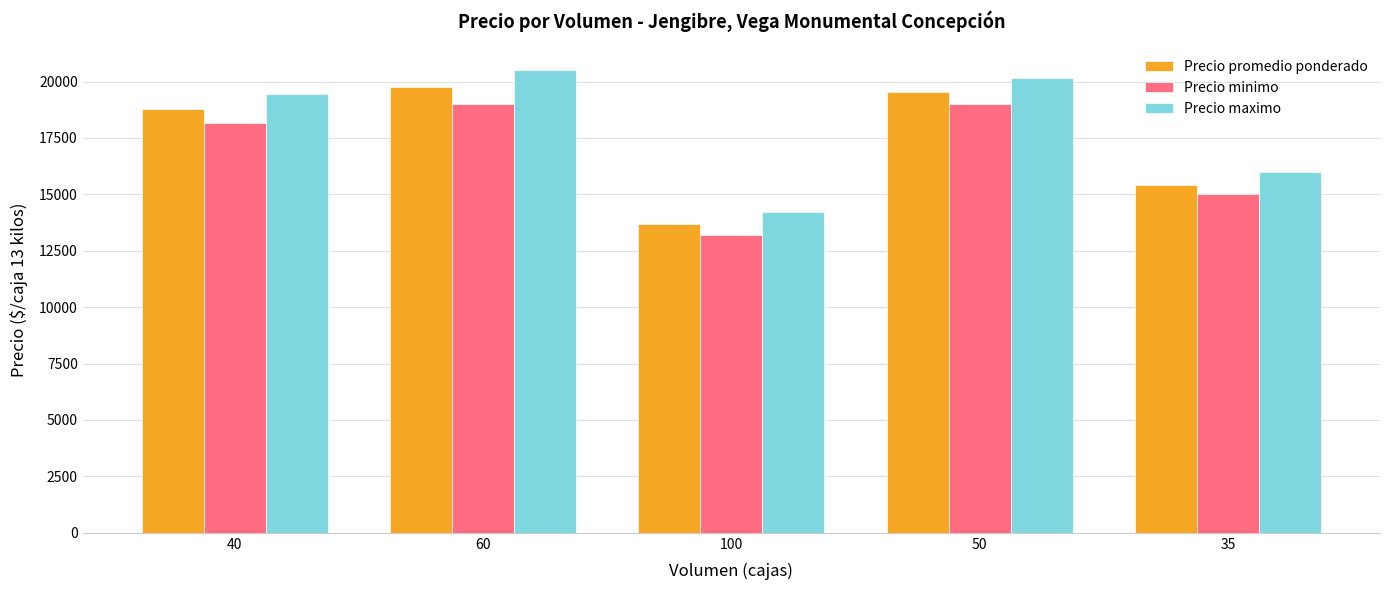

What is the greatest value displayed?

20500